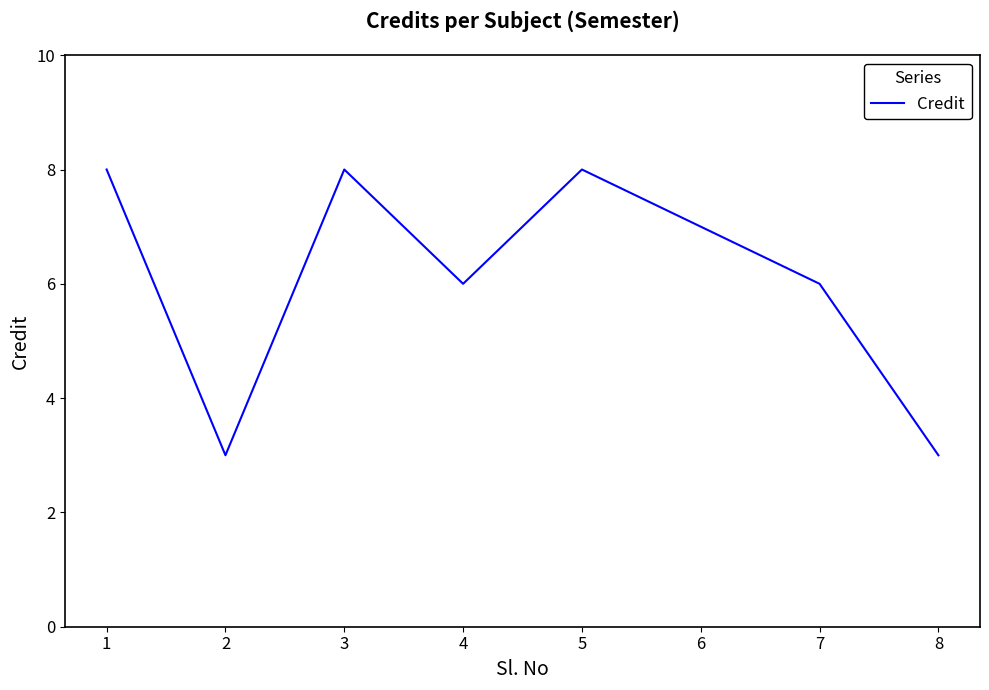

Read the value at 5.

8